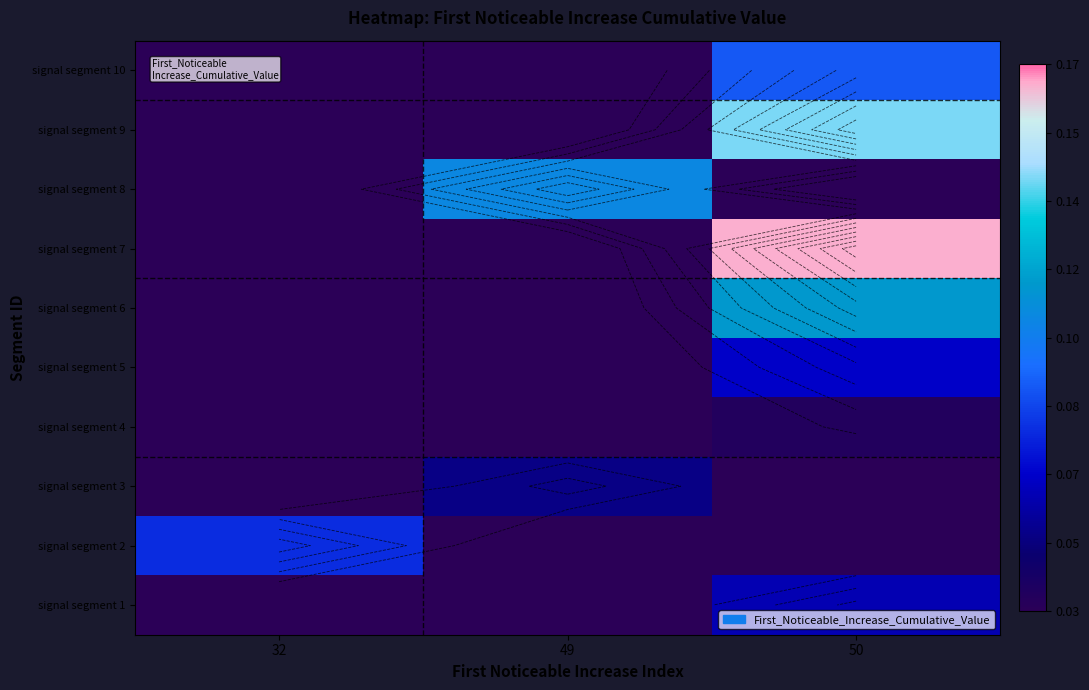

Is the value of signal segment 4 at 50 greater than the value of signal segment 3 at 32?

Yes